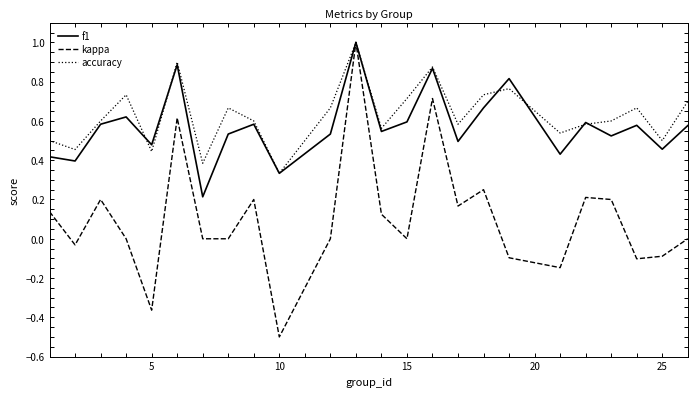

Which series has the widest spread of values?

kappa